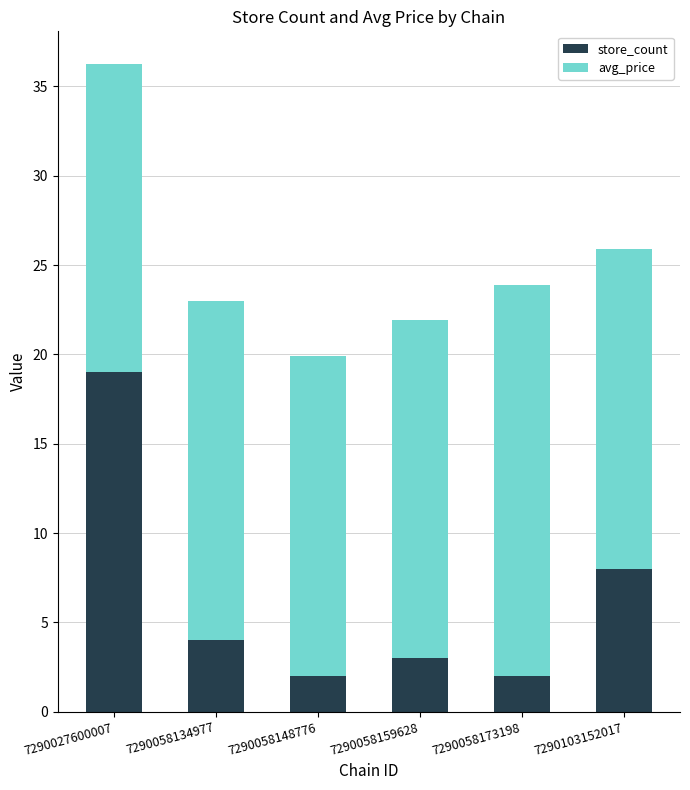

Are the bars grouped side by side (vs. stacked)?

No